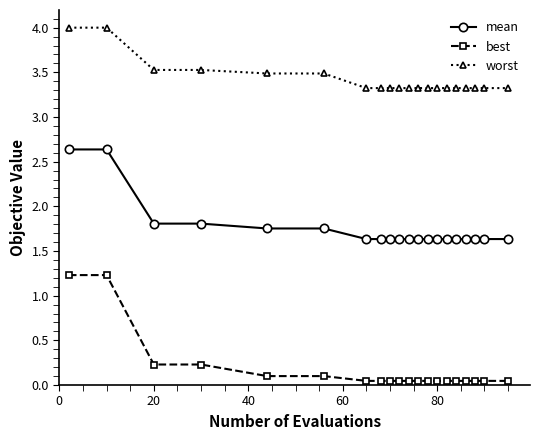

True or false: mean and worst cross at least once.

False